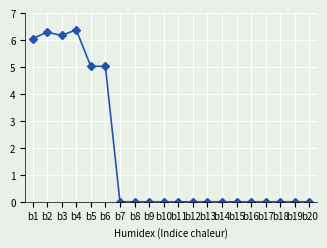

What is the maximum value shown in the chart?

6.4